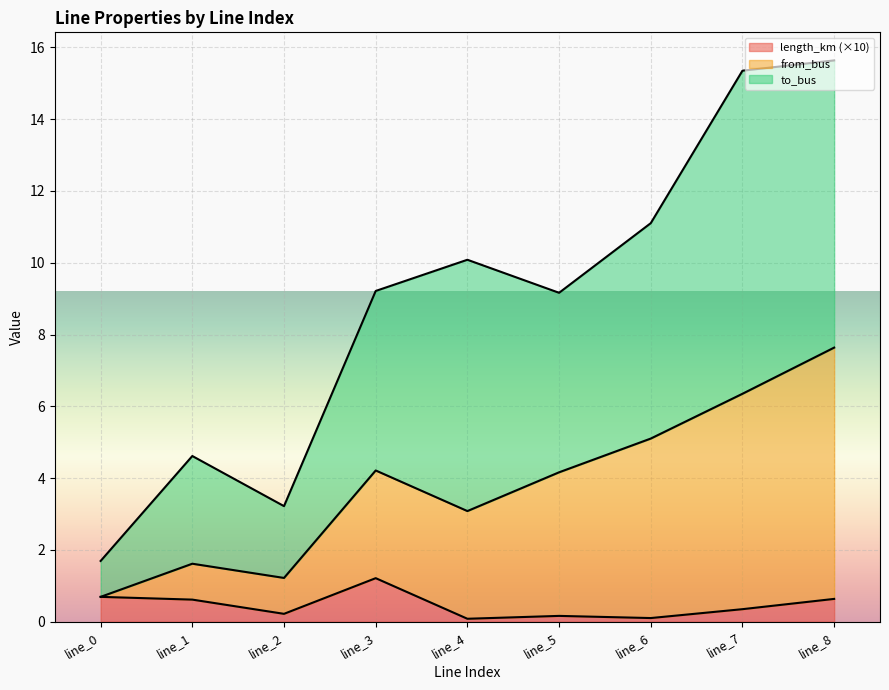

What is the value of the from_bus point at the 9th from the left?

7.6